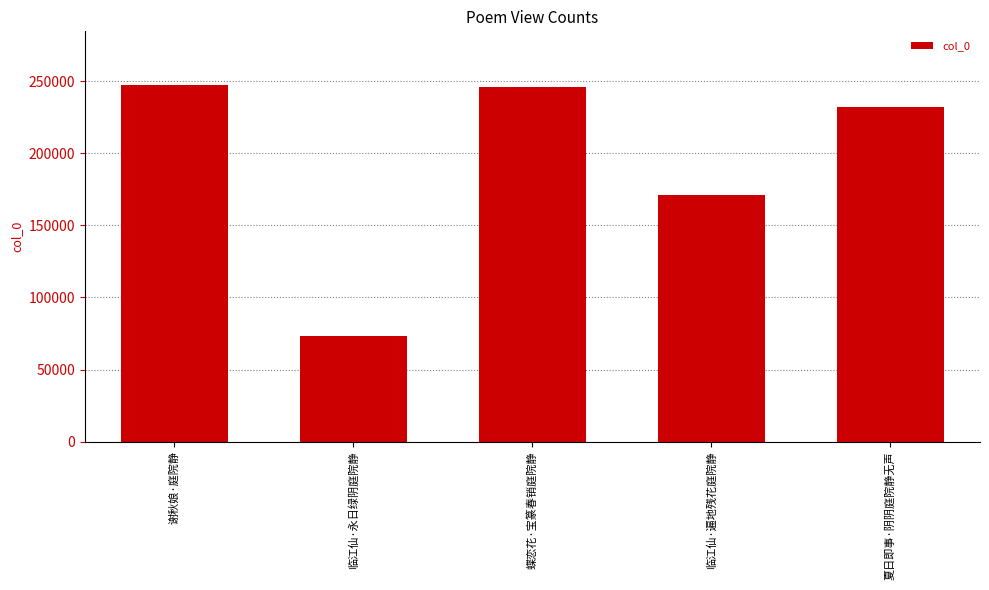

Which has a higher value, 夏日即事·阴阴庭院静无声 or 临江仙·永日绿阴庭院静?

夏日即事·阴阴庭院静无声